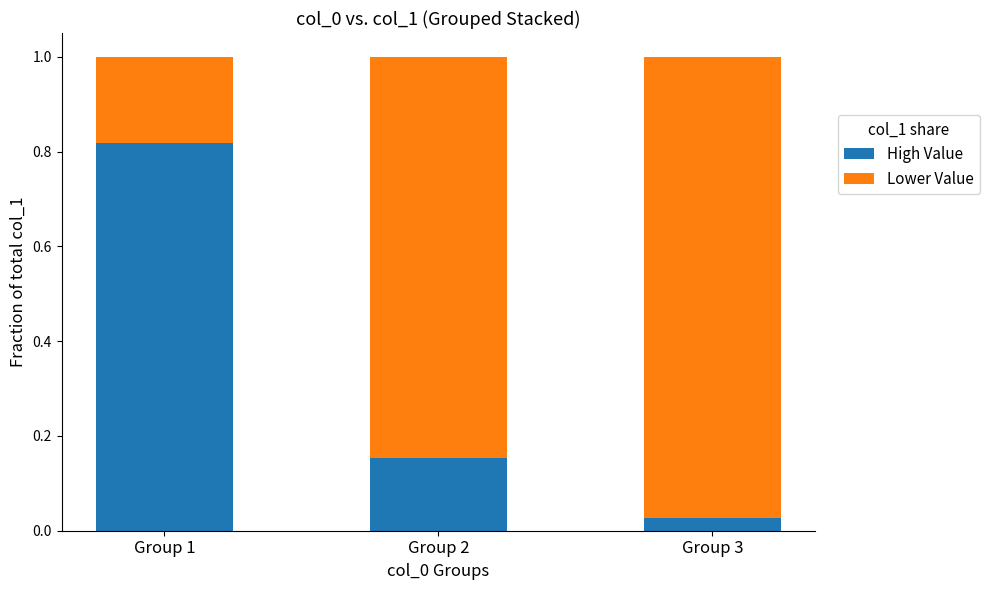

Rank the categories by High Value value from lowest to highest.

Group 3, Group 2, Group 1